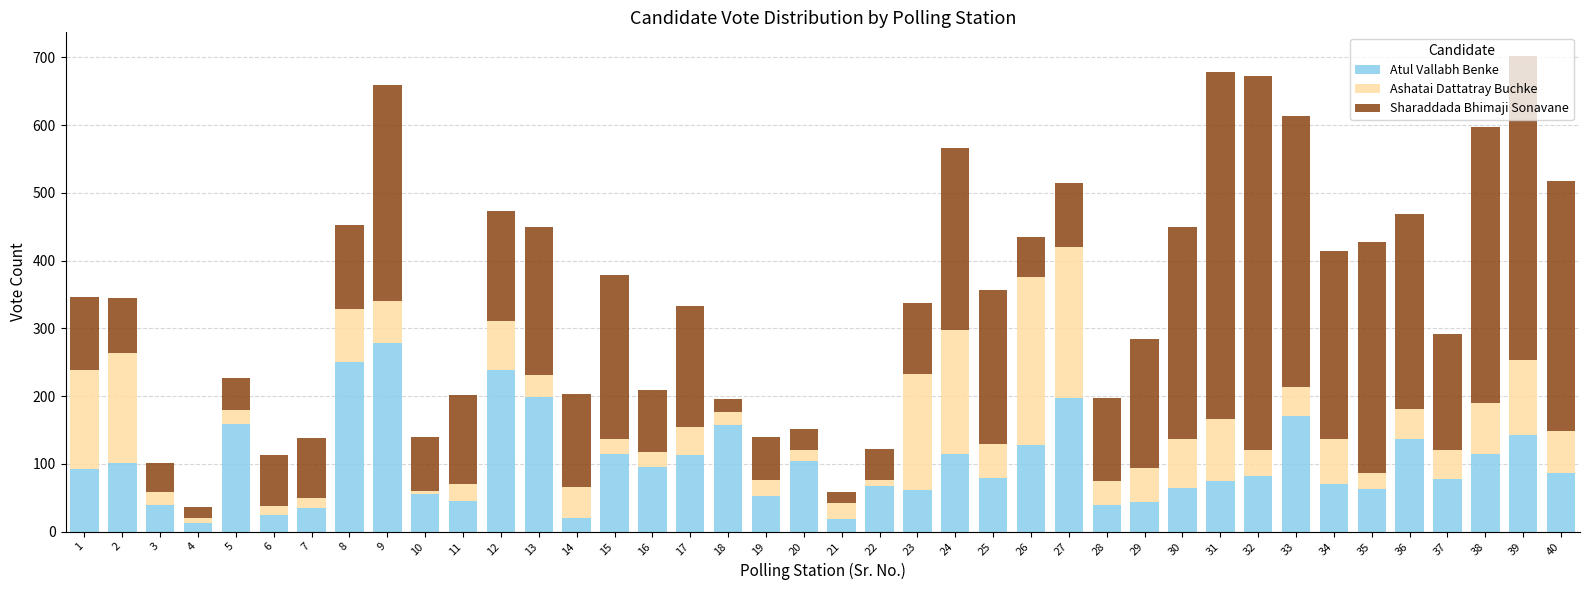

What is the sum of all Atul Vallabh Benke values?

4019